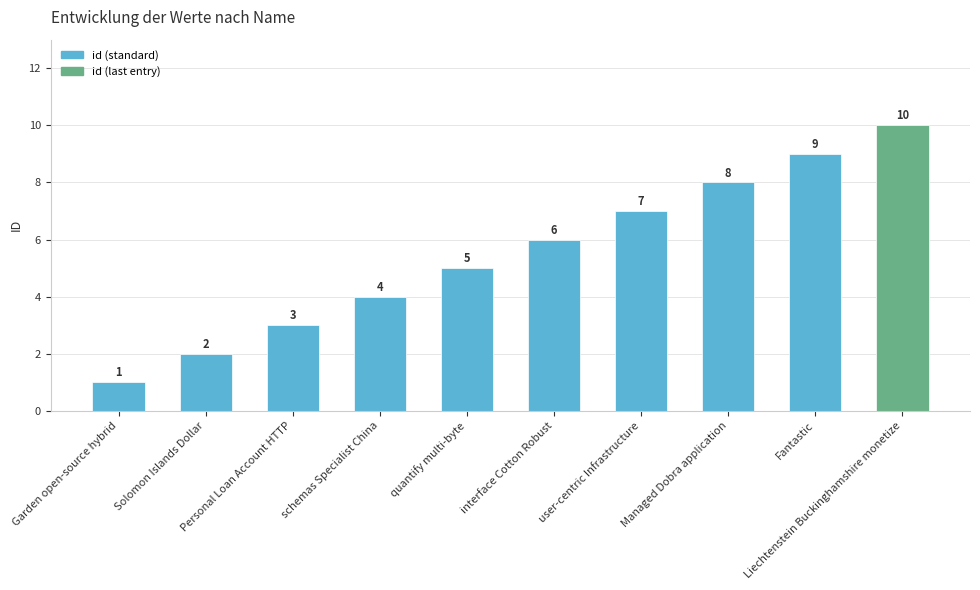

Count the values in the range 3 to 8.

6